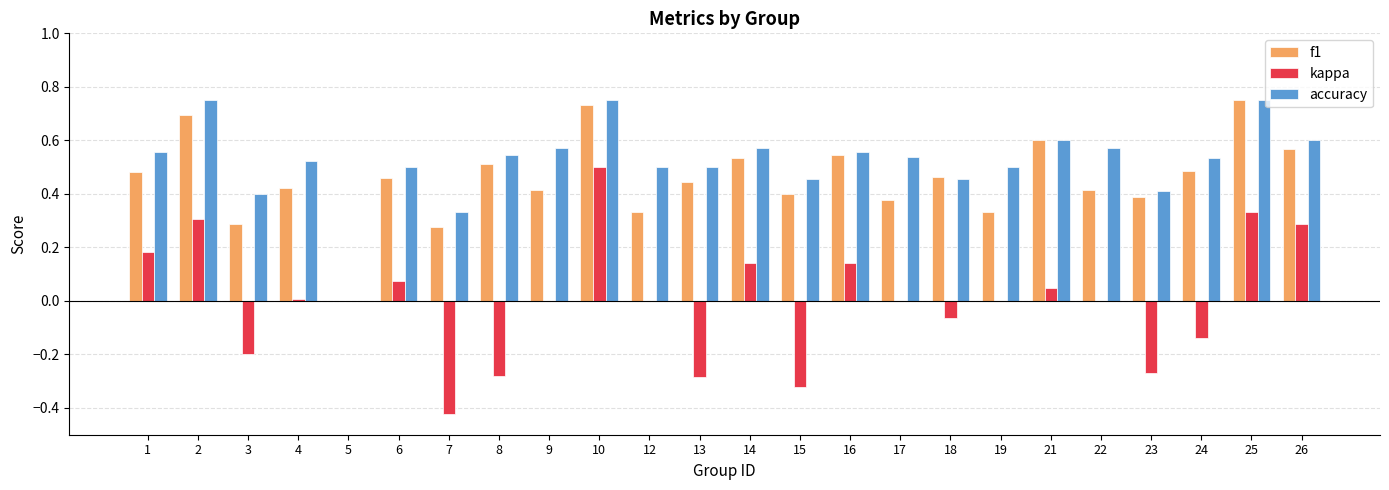

Which series has the largest total across all categories?

accuracy